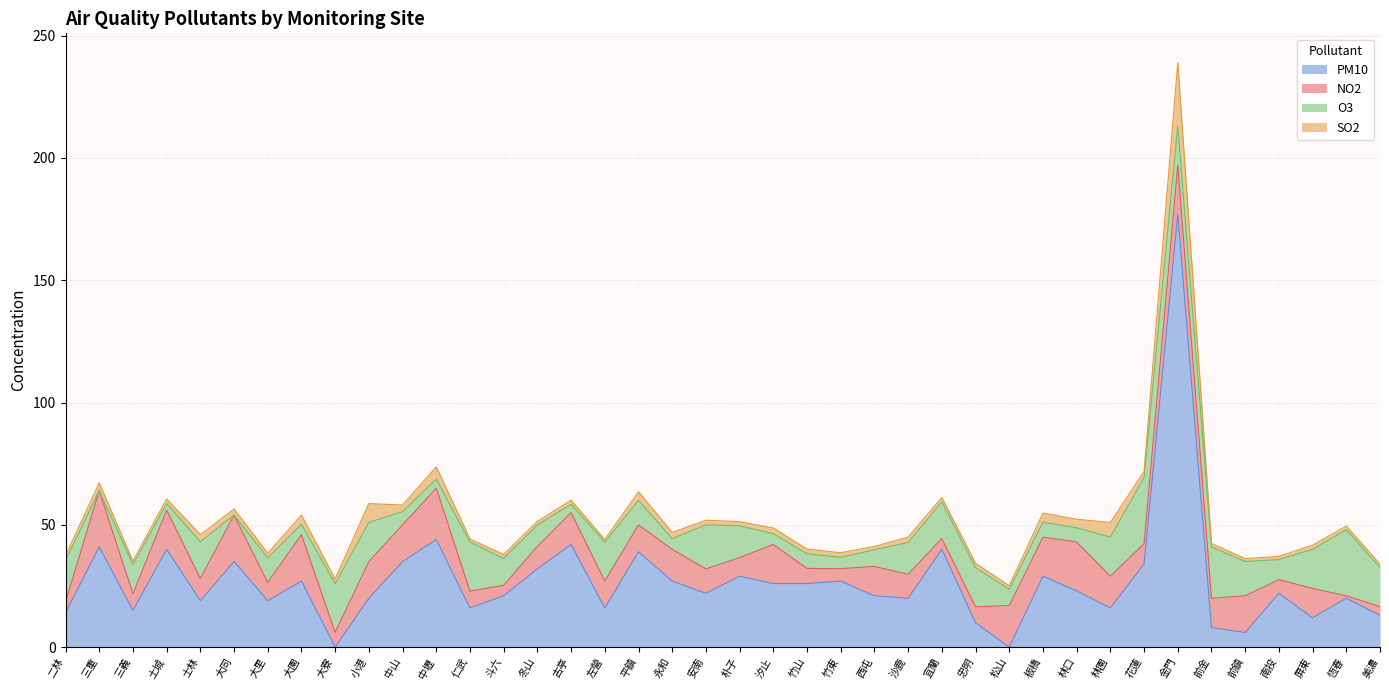

Reading left to right, what are all the values shown in this chart?

NO2: 二林=4.4	三重=23.0	三義=6.8	土城=16.0	士林=9.1	大同=19.0	大里=7.5	大園=19.0	大寮=6.0	小港=15.0	中山=15.0	中壢=21.0	仁武=6.9	斗六=4.3	冬山=9.2	古亭=13.0	左營=11.0	平鎮=11.0	永和=13.0	安南=10.0	朴子=7.6	汐止=16.0	竹山=6.2	竹東=5.1	西屯=12.0	沙鹿=9.8	宜蘭=4.4	忠明=6.5	松山=17.0	板橋=16.0	林口=20.0	林園=13.0	花蓮=8.3	金門=20.0	前金=12.0	前鎮=15.0	南投=5.6	屏東=12.0	恆春=1.0	美濃=3.6
SO2: 二林=2.0	三重=3.2	三義=1.4	土城=1.9	士林=2.9	大同=2.5	大里=1.9	大園=3.8	大寮=1.9	小港=7.7	中山=2.7	中壢=5.0	仁武=1.3	斗六=1.6	冬山=1.4	古亭=1.7	左營=1.0	平鎮=3.5	永和=2.5	安南=1.9	朴子=1.7	汐止=2.3	竹山=1.9	竹東=1.9	西屯=1.4	沙鹿=2.2	宜蘭=1.8	忠明=1.8	松山=1.4	板橋=3.7	林口=3.5	林園=6.0	花蓮=2.5	金門=26.0	前金=1.4	前鎮=1.2	南投=1.3	屏東=1.7	恆春=1.5	美濃=1.4
O3: 二林=17.0	三重=0.0	三義=12.0	土城=2.7	士林=15.0	大同=0.0	大里=10.0	大園=4.2	大寮=20.0	小港=16.0	中山=5.4	中壢=3.7	仁武=20.0	斗六=11.0	冬山=8.8	古亭=3.4	左營=16.0	平鎮=10.0	永和=4.4	安南=18.0	朴子=13.0	汐止=4.4	竹山=6.0	竹東=4.6	西屯=6.8	沙鹿=13.0	宜蘭=15.0	忠明=16.0	松山=6.7	板橋=6.1	林口=5.8	林園=16.0	花蓮=27.0	金門=16.0	前金=21.0	前鎮=14.0	南投=8.2	屏東=16.0	恆春=27.0	美濃=16.0
PM10: 二林=14.0	三重=41.0	三義=15.0	土城=40.0	士林=19.0	大同=35.0	大里=19.0	大園=27.0	大寮=0.0	小港=20.0	中山=35.0	中壢=44.0	仁武=16.0	斗六=21.0	冬山=32.0	古亭=42.0	左營=16.0	平鎮=39.0	永和=27.0	安南=22.0	朴子=29.0	汐止=26.0	竹山=26.0	竹東=27.0	西屯=21.0	沙鹿=20.0	宜蘭=40.0	忠明=10.0	松山=0.0	板橋=29.0	林口=23.0	林園=16.0	花蓮=34.0	金門=177.0	前金=8.0	前鎮=6.0	南投=22.0	屏東=12.0	恆春=20.0	美濃=13.0